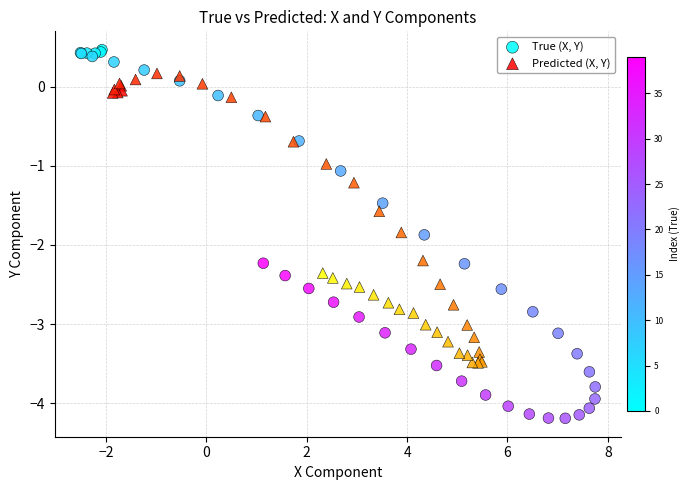

Which series reaches the minimum Y coordinate?

True (X, Y)